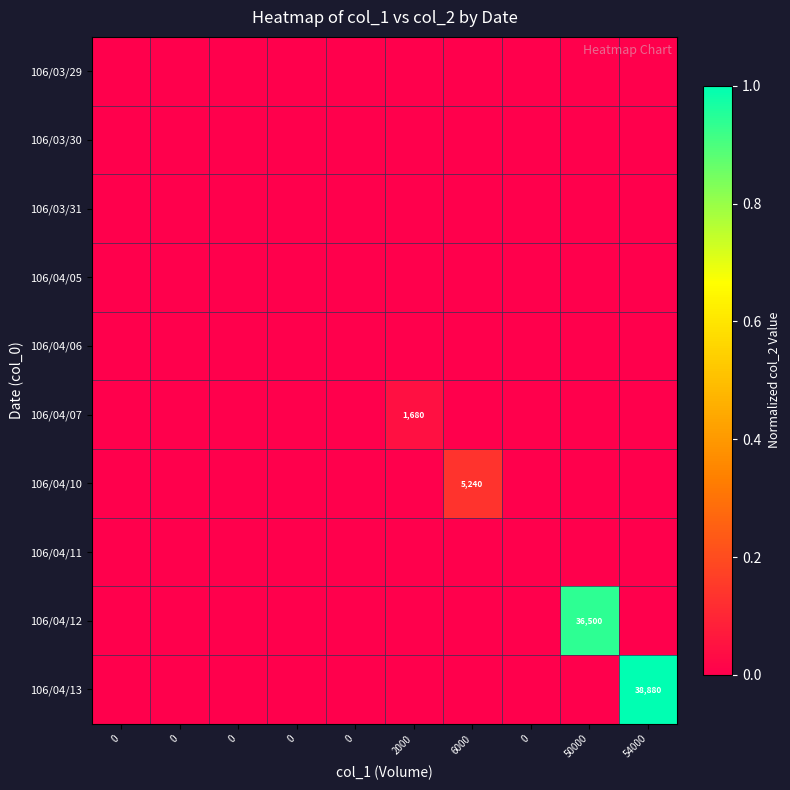

Is the value of 106/03/31 at 50000 greater than the value of 106/03/29 at 0?

No